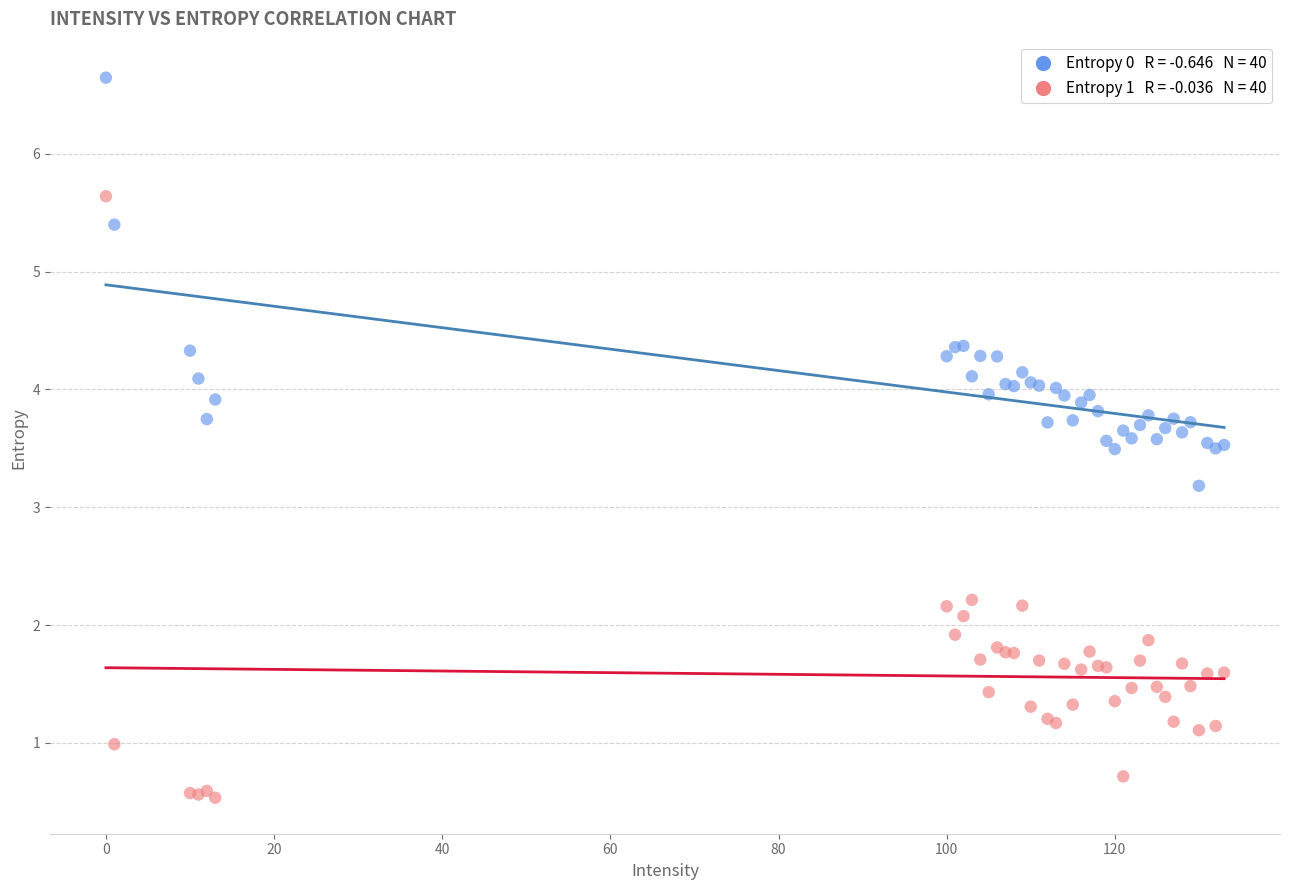

Across all series, what Y value is closest to 3?

3.2